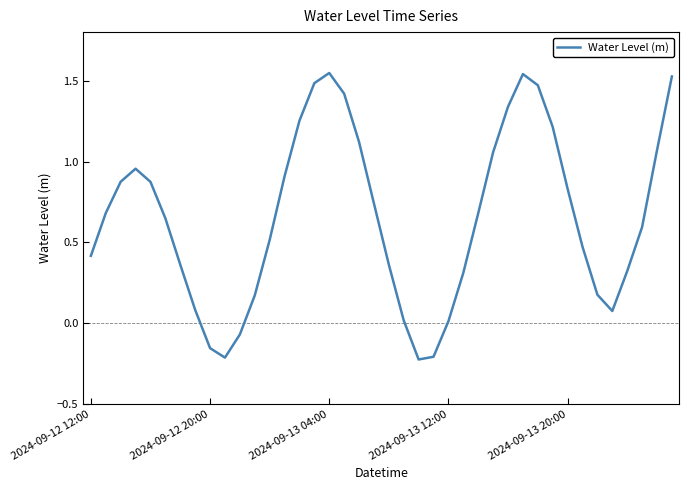

What is the difference between the maximum and minimum values?

1.8